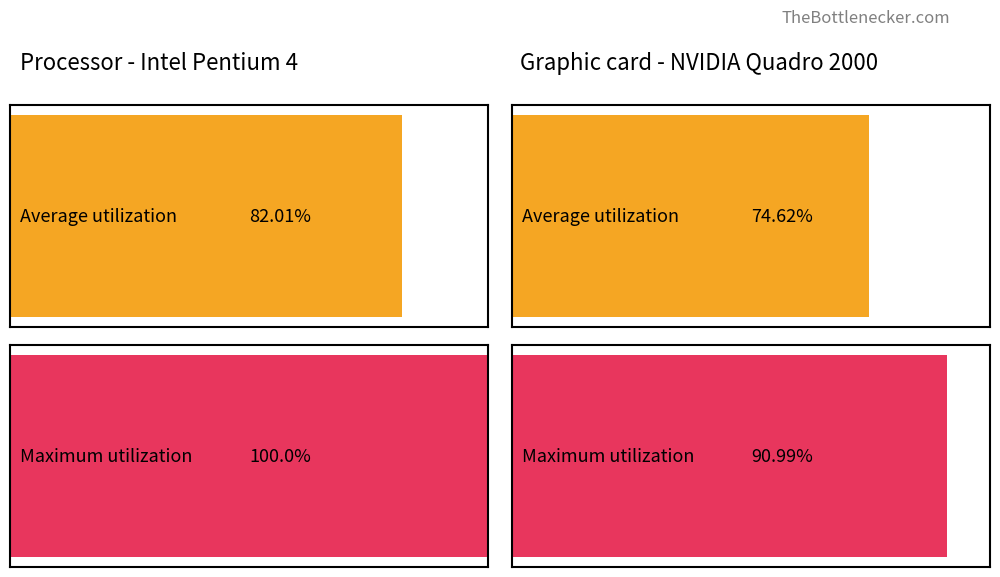

Count the Average utilization values in the range 0 to 1.

2